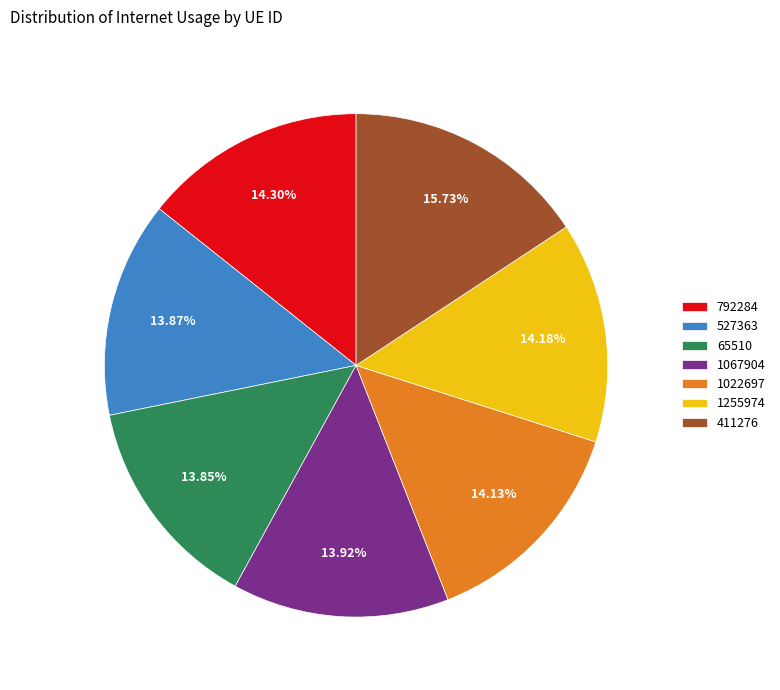

What percentage is the 527363 slice, to the nearest percent?

14%